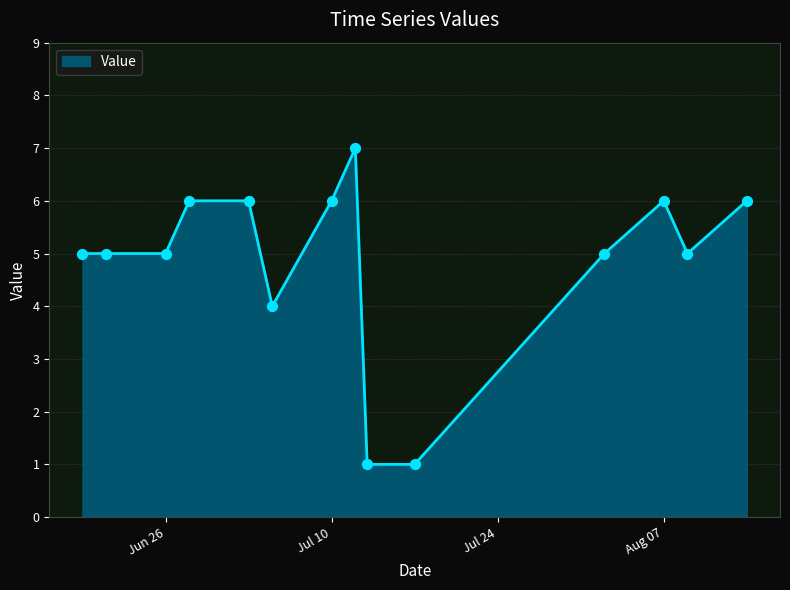

Which has a higher value, 2018-08-07 or 2018-07-17?

2018-08-07